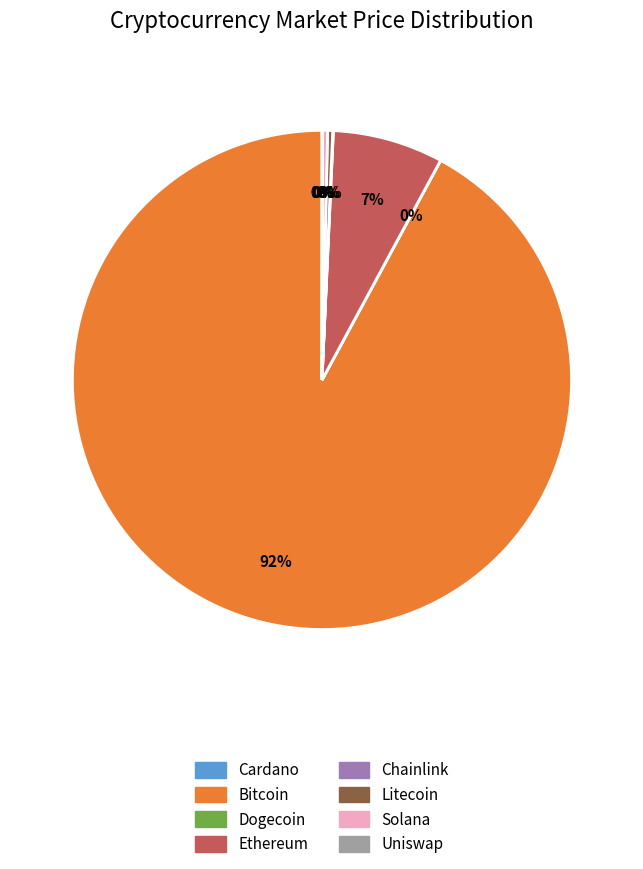

Is there any slice that represents more than half of the pie?

Yes